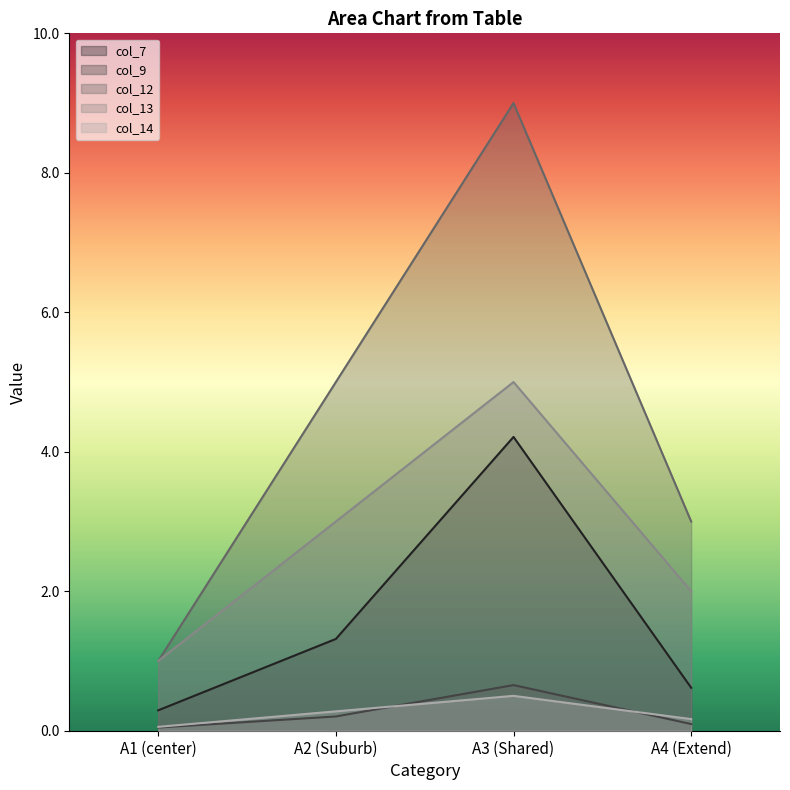

Is it true that col_9 equals 0.1 at A1 (center)?

False